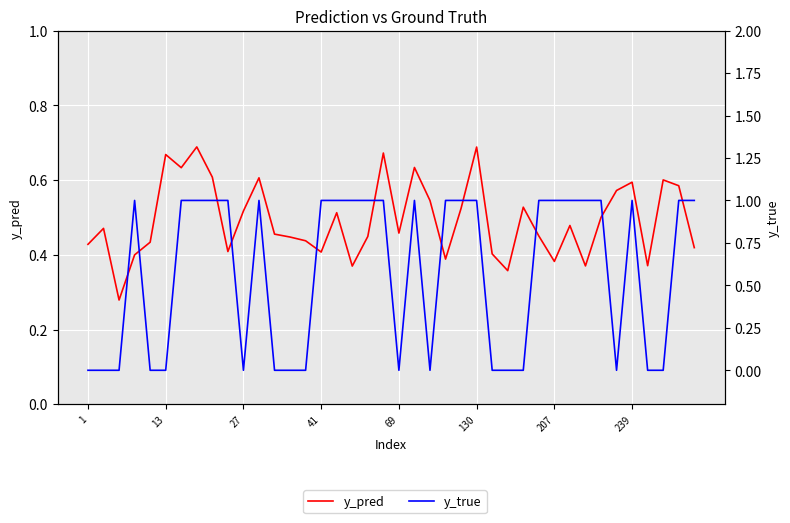

Between 13 and 19, which series saw the biggest shift?

y_true